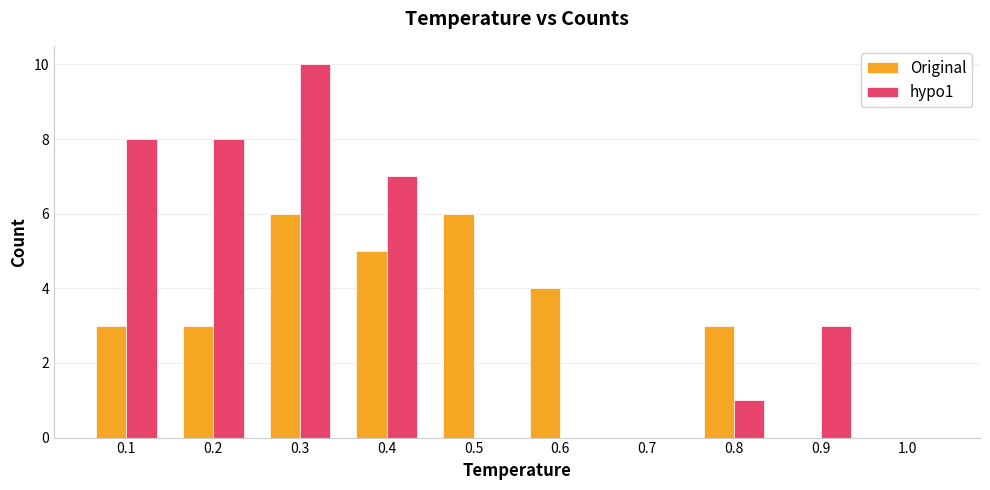

How many series are shown in this chart?

2